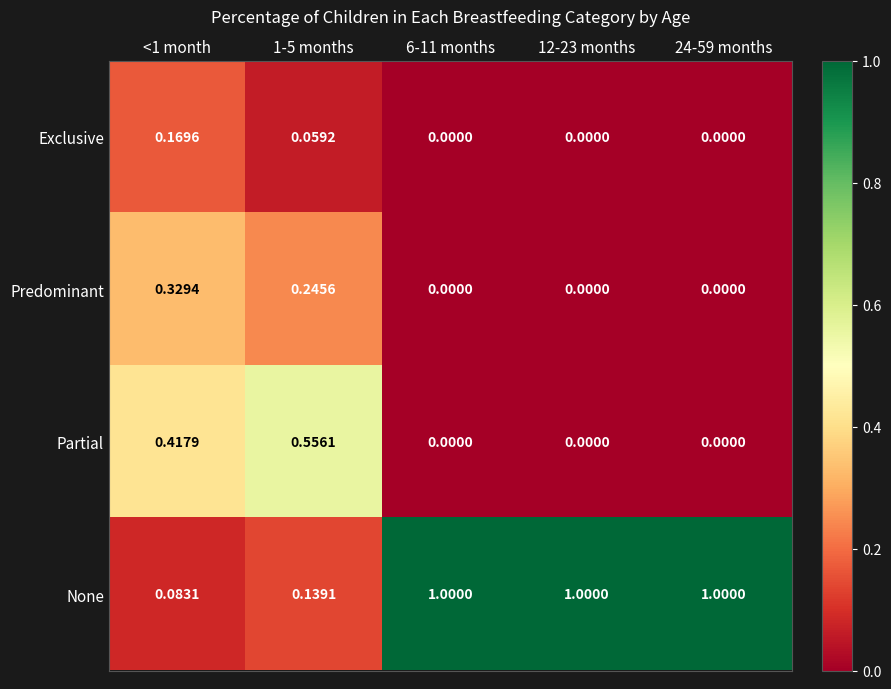

Between 1-5 months and 24-59 months, which series saw the biggest shift?

None